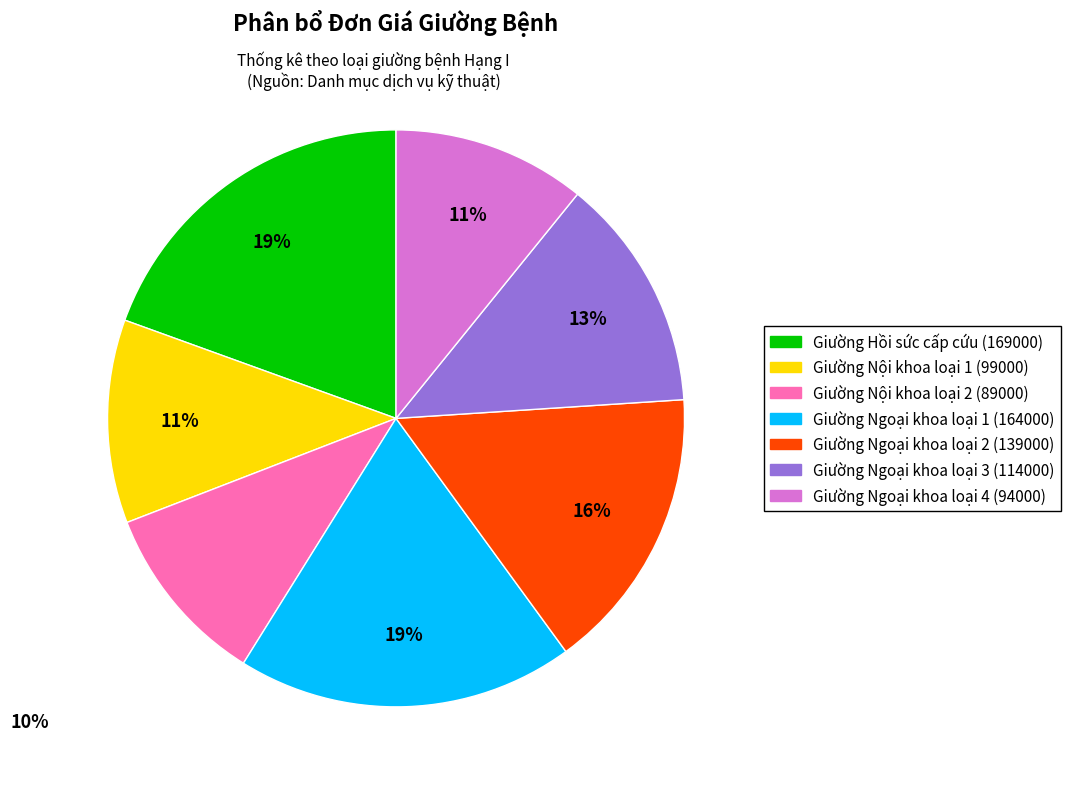

Does Giường Hồi sức cấp cứu (169000) account for over 50% of the chart?

No